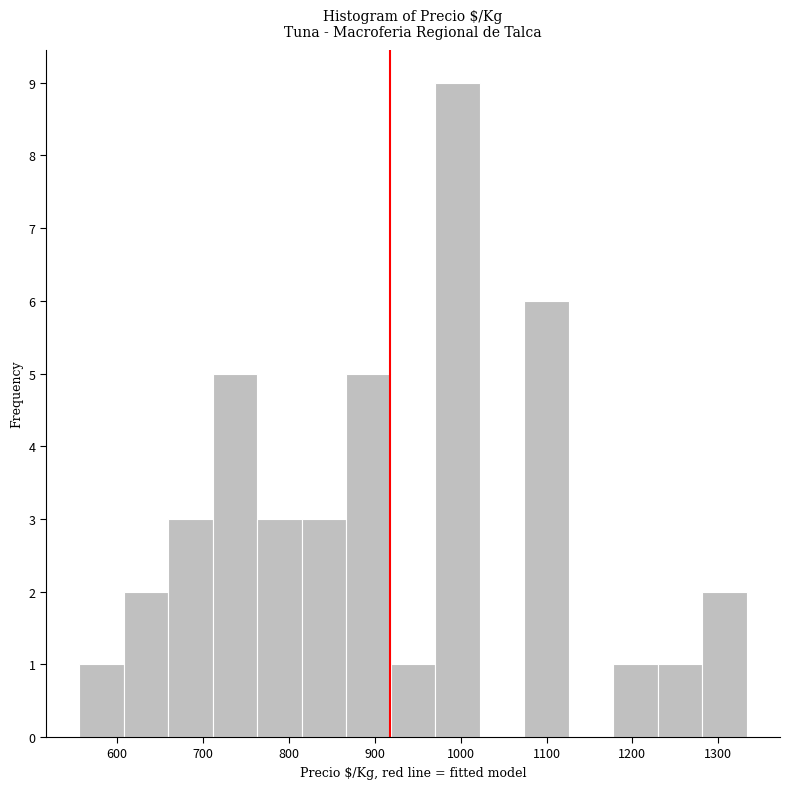

Over which range of the x-axis is the bar tallest?

970 to 1020